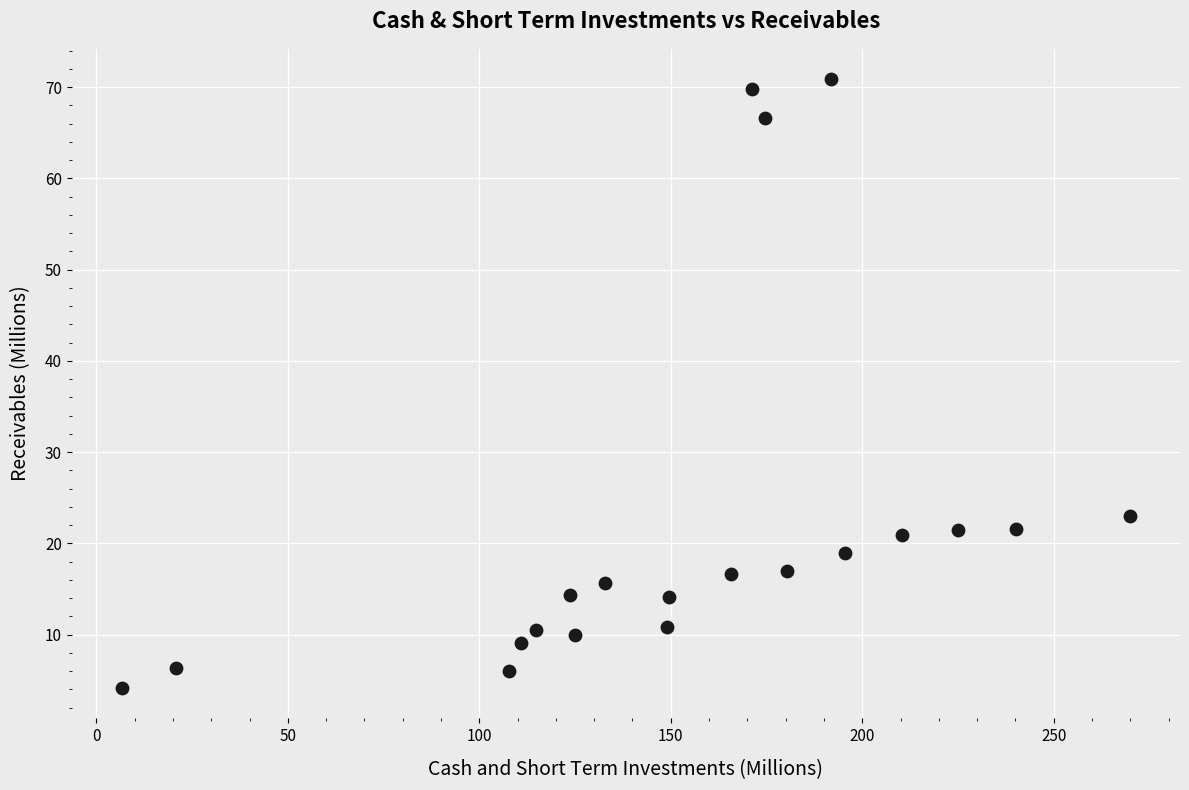

What Y value in the scatter plot is closest to 37?

23.0